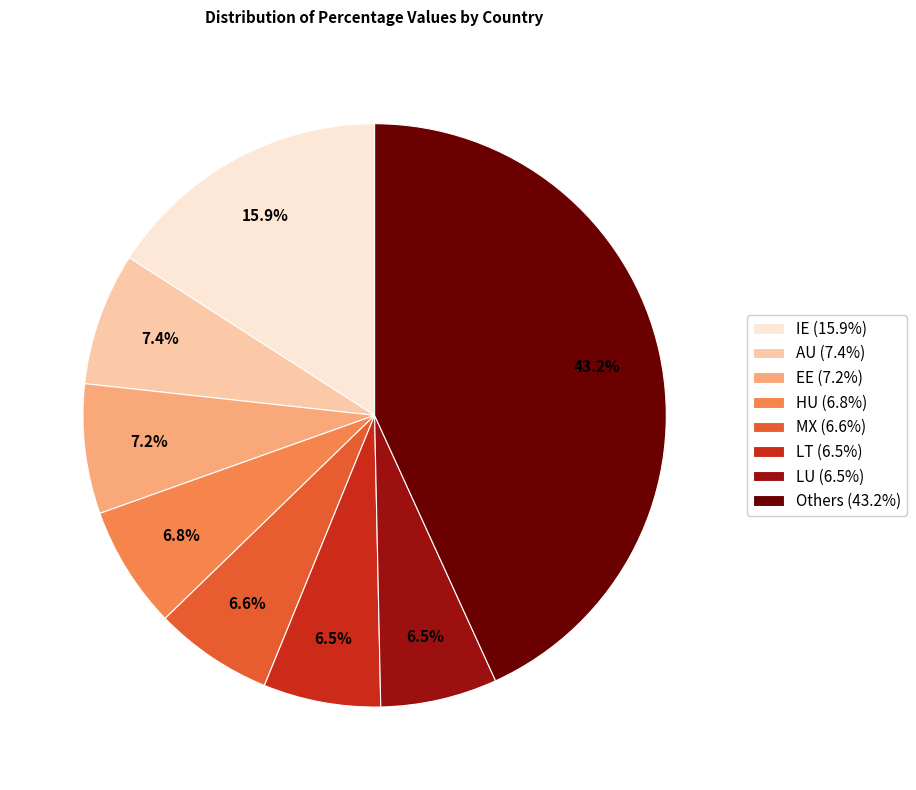

Which has a higher value, Others (43.2%) or MX (6.6%)?

Others (43.2%)